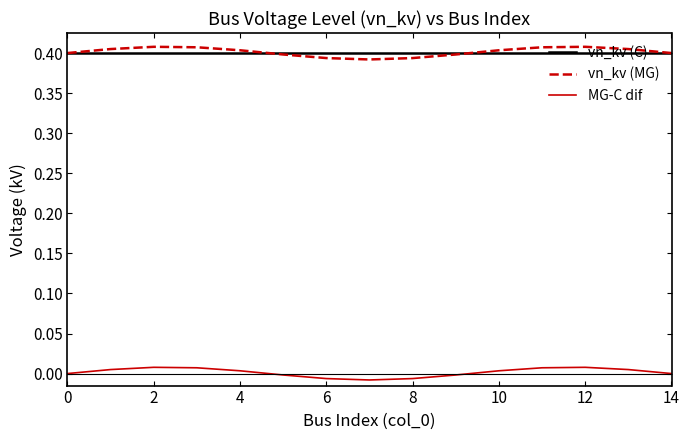

True or false: MG-C dif and vn_kv (MG) intersect in this chart.

False